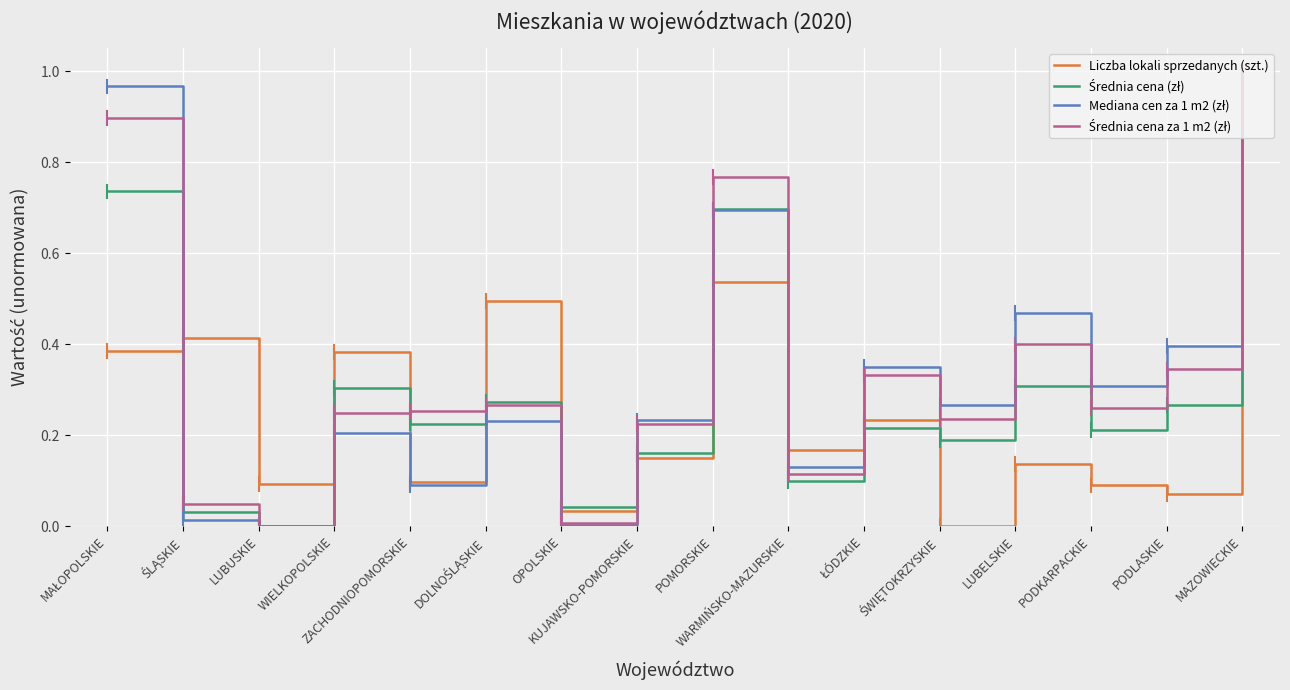

How many lines are shown in the chart?

4